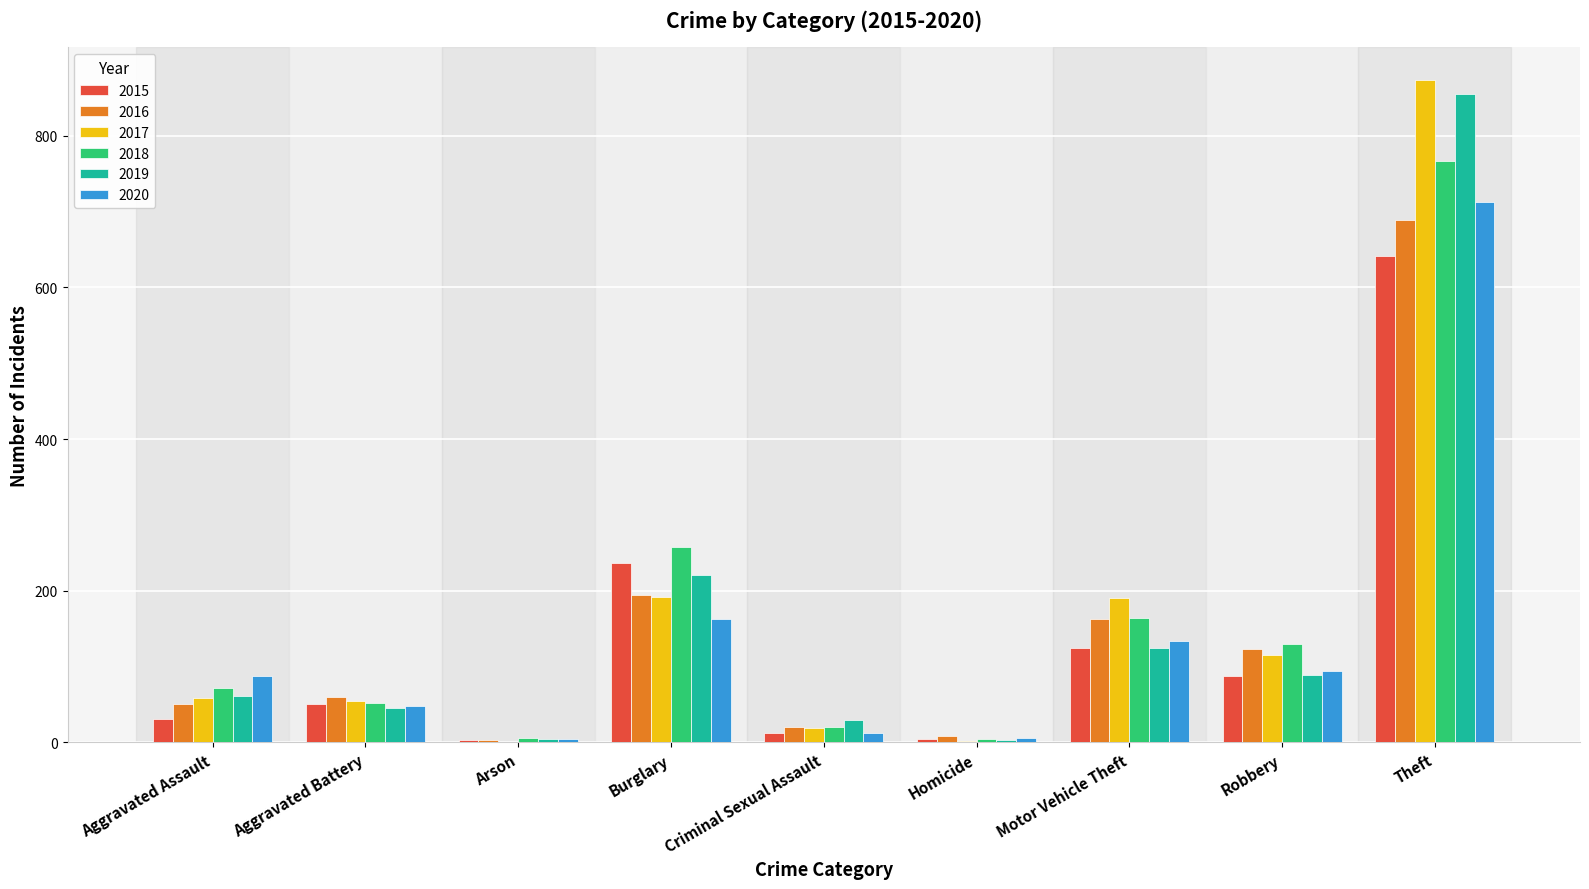

What is the total value across all series at Aggravated Battery?

309